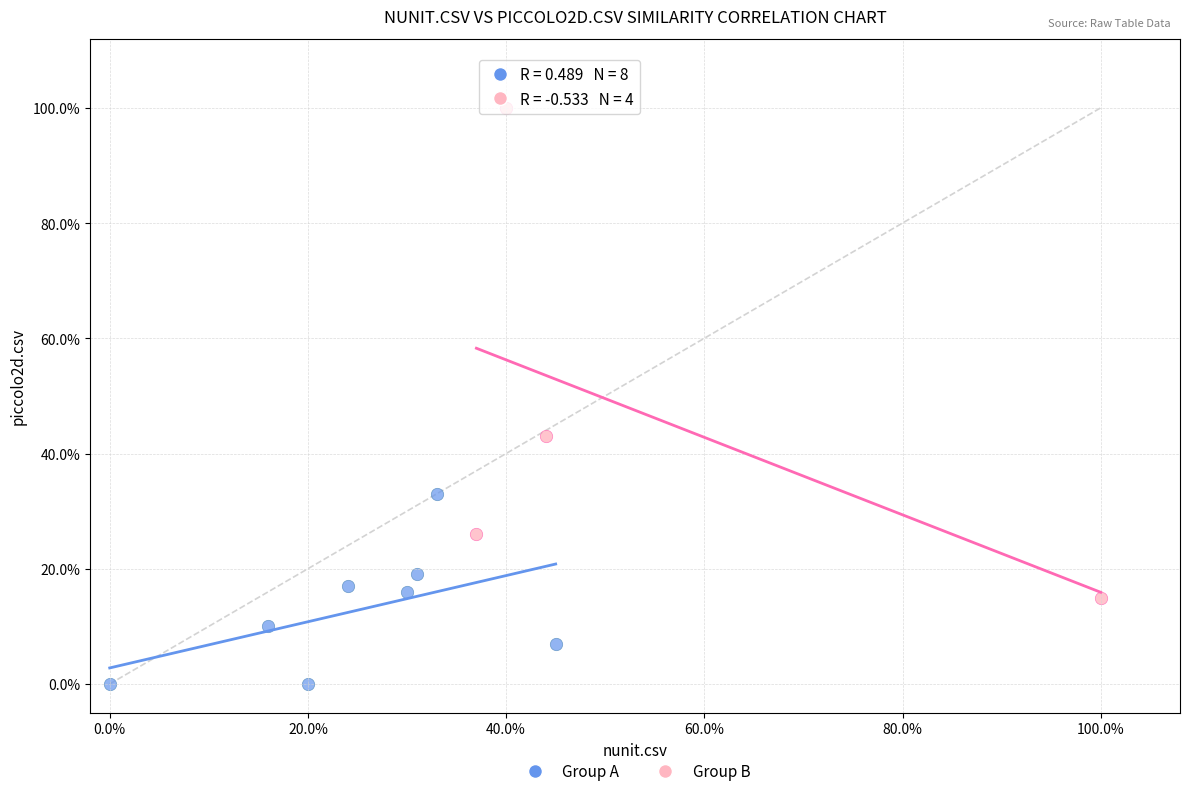

What are all the series names shown in the legend?

Group A, Group B